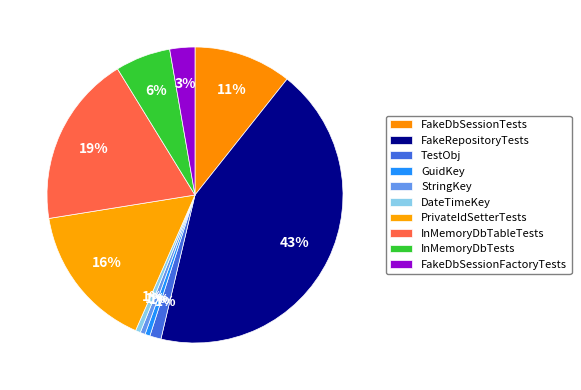

How many slices are in this pie chart?

10